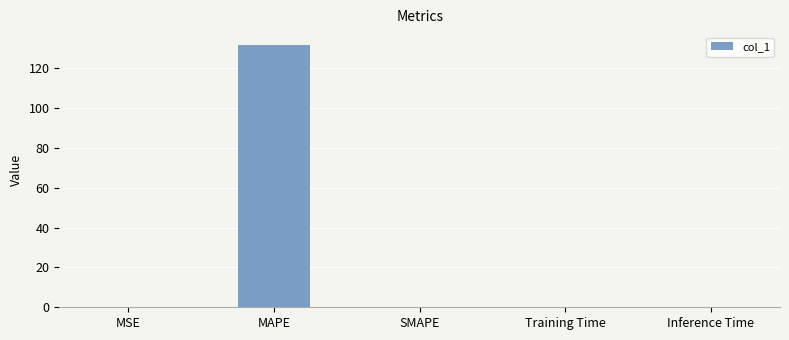

Is it true that the value at SMAPE is 76.2?

False